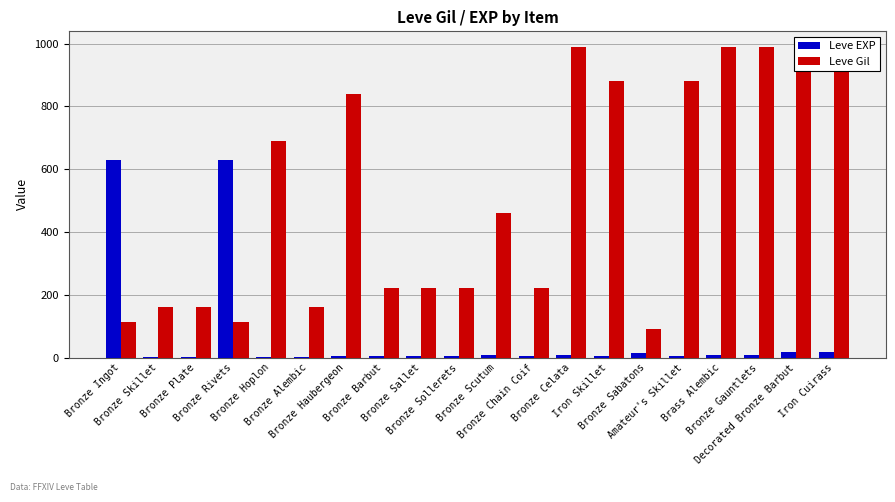

What is the highest value of the Leve EXP series?

630